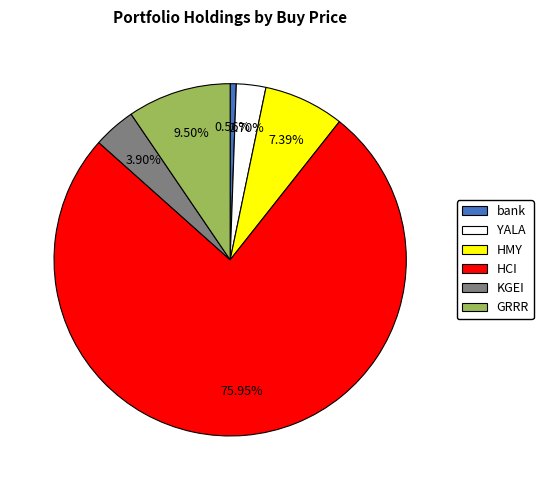

Which slice is the largest?

HCI